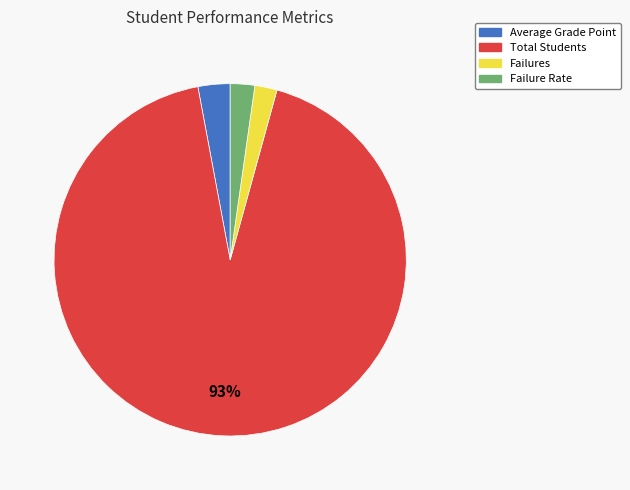

How many segments does this pie chart have?

4